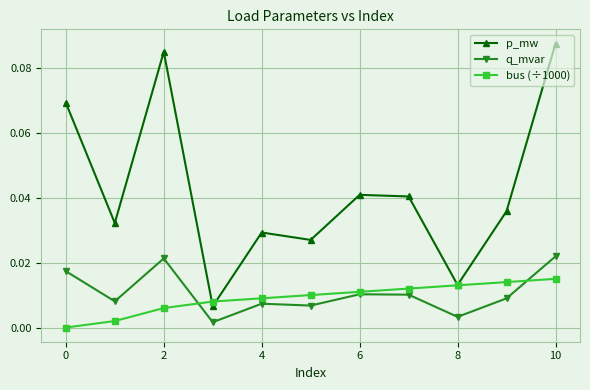

True or false: q_mvar and p_mw cross at least once.

False